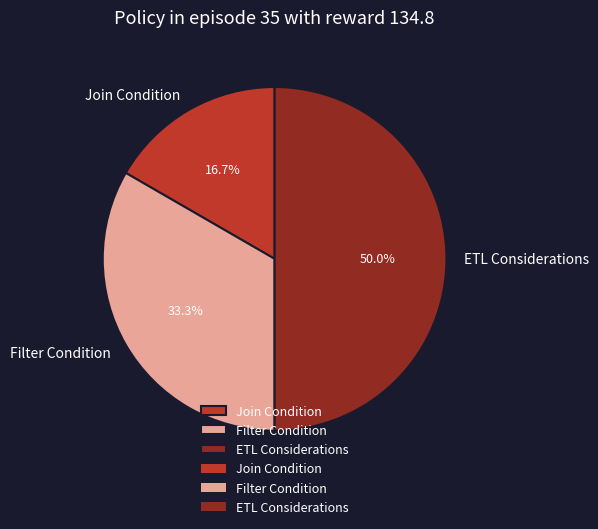

How much of the chart is everything except Filter Condition?

66.7%